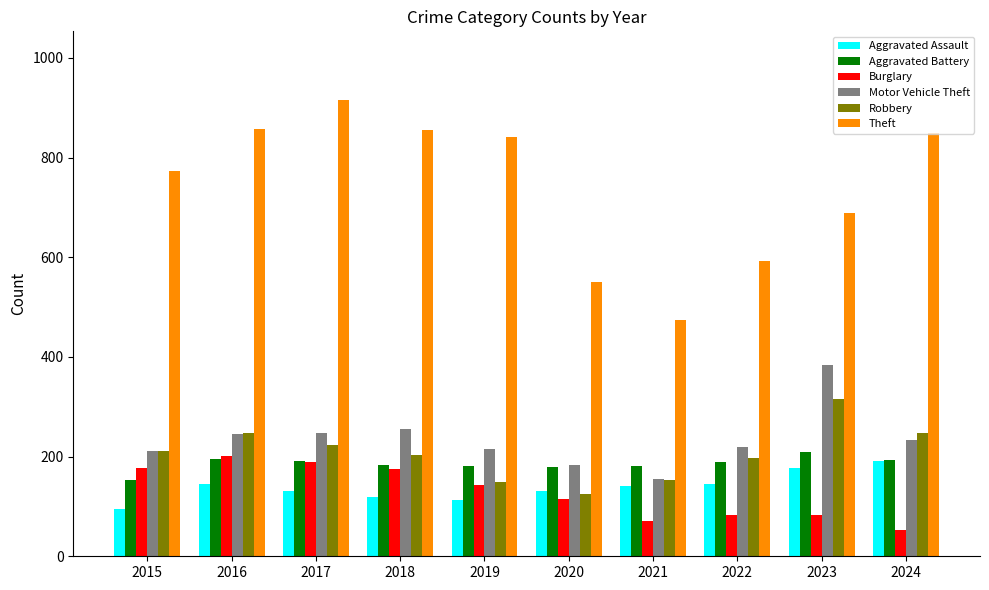

What is the average value of the Theft series?

740